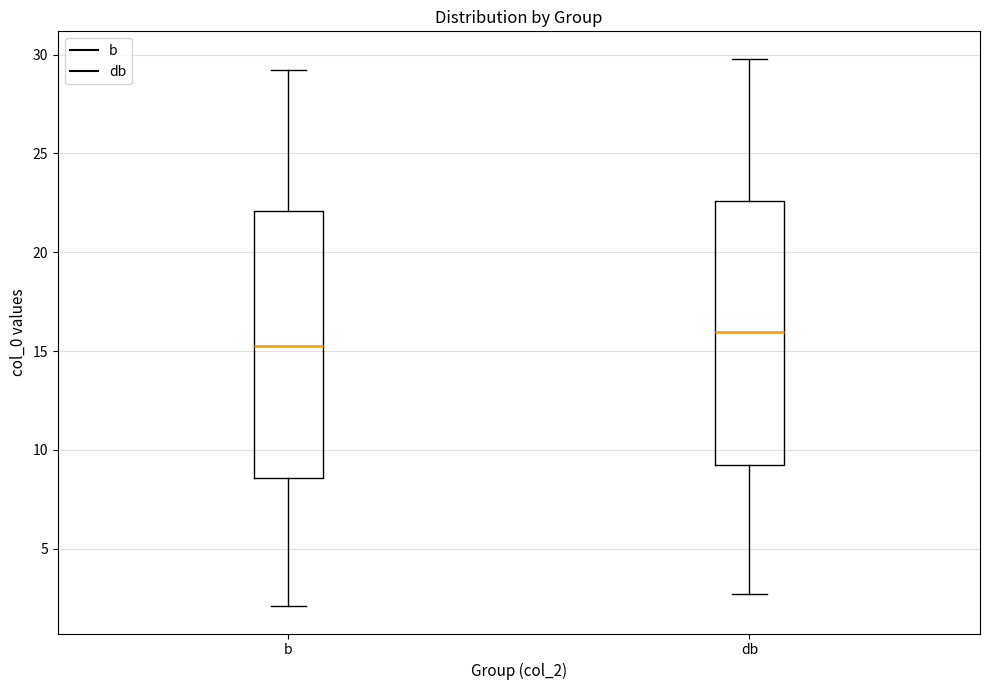

Where is the lower edge of the box for b on the y-axis? The values are not printed on the chart, so give them approximately, as read against the axis.

8.5